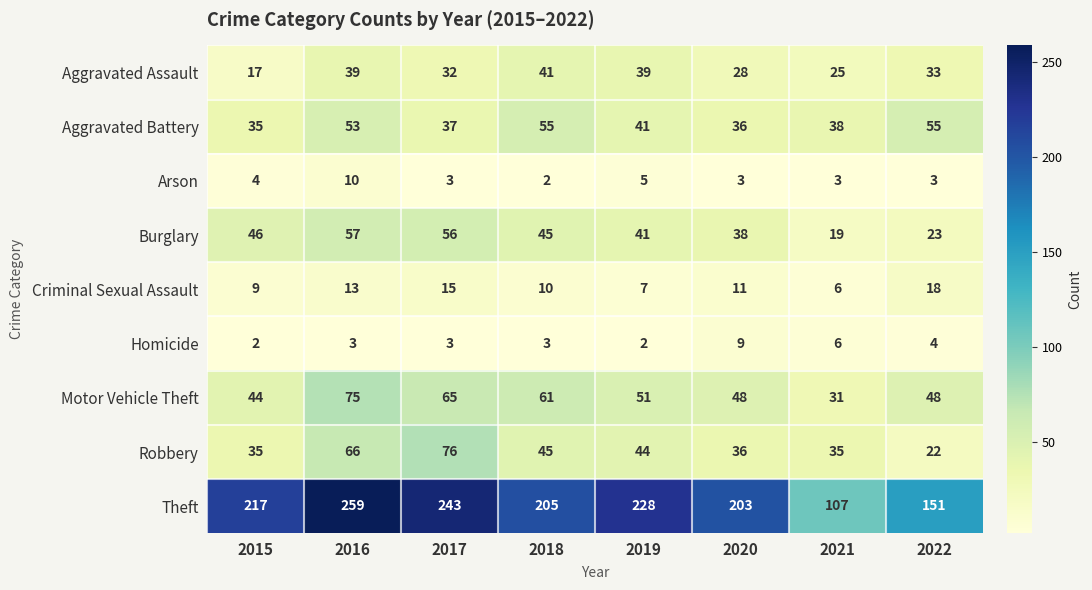

Which series has the widest spread of values?

Theft